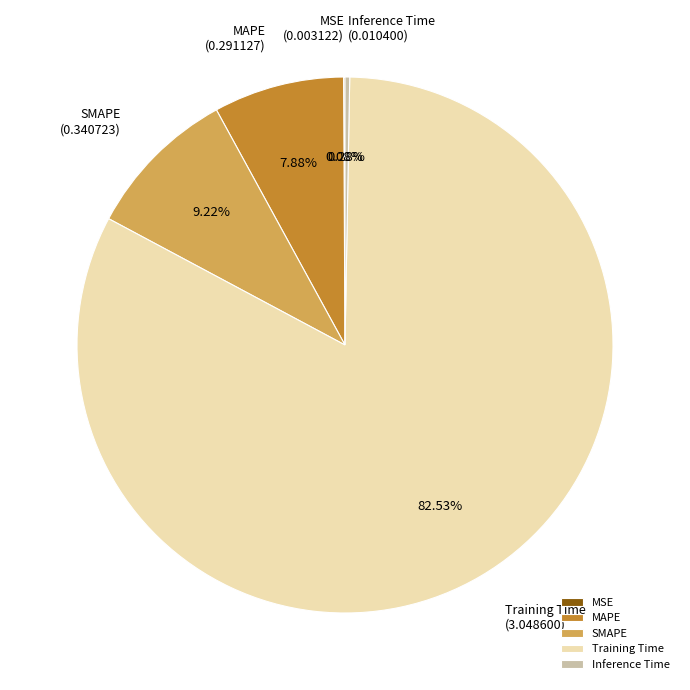

Which has a higher value, MAPE or Inference Time?

MAPE